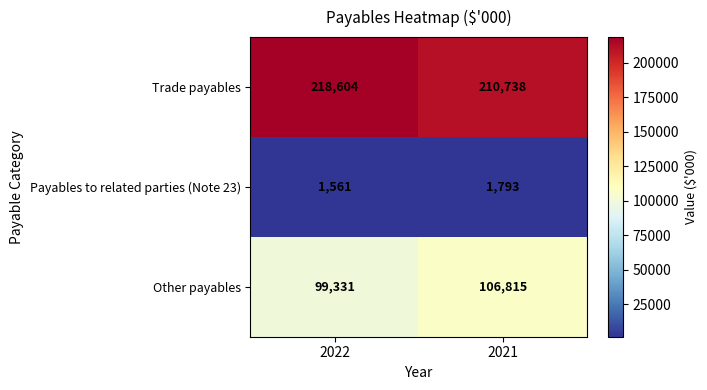

Is the value of Trade payables at 2022 greater than the value of Other payables at 2022?

Yes